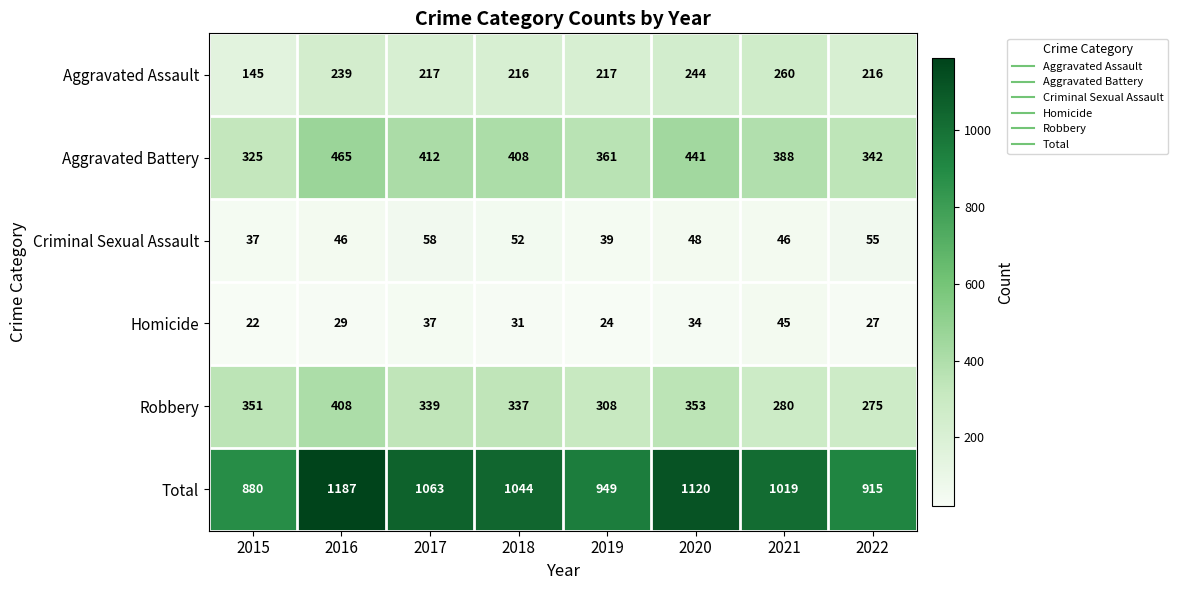

What is the difference between the second highest and minimum values in the Homicide series?

15